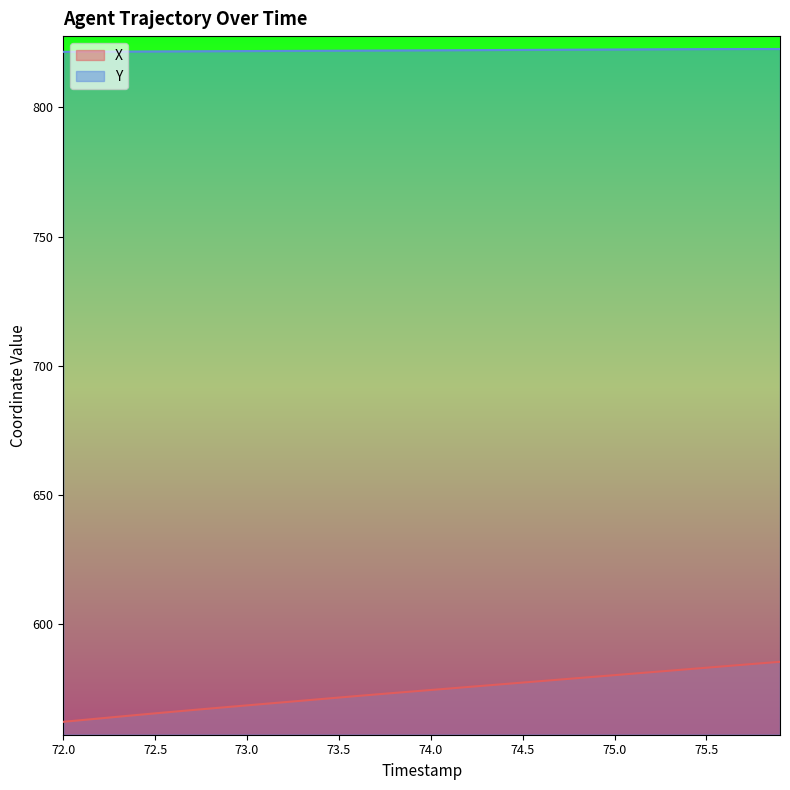

Which series has the largest total across all categories?

Y